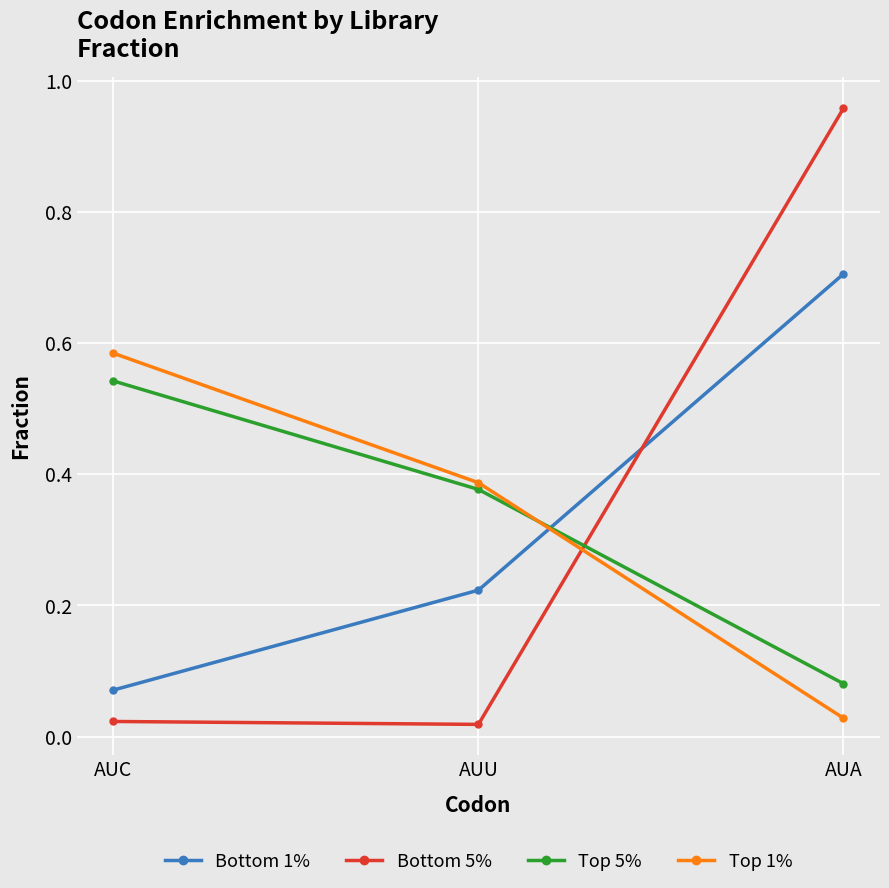

What is the highest value of the Bottom 1% series?

0.7